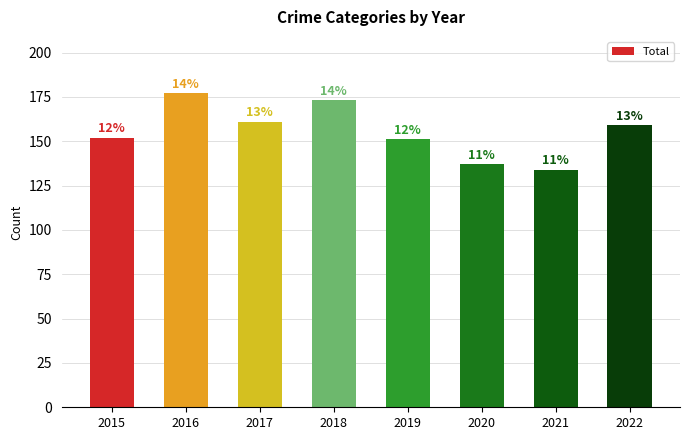

Approximately how many times larger is the value at 2016 compared to 2021?

1.3